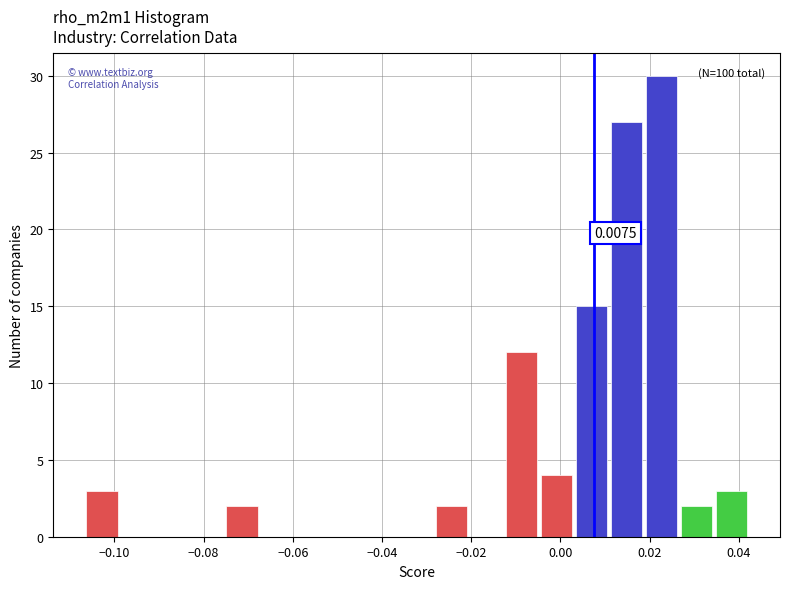

Around what value on the x-axis is the tallest bar? Give the approximate position of its centre, as read against the axis.

0.022